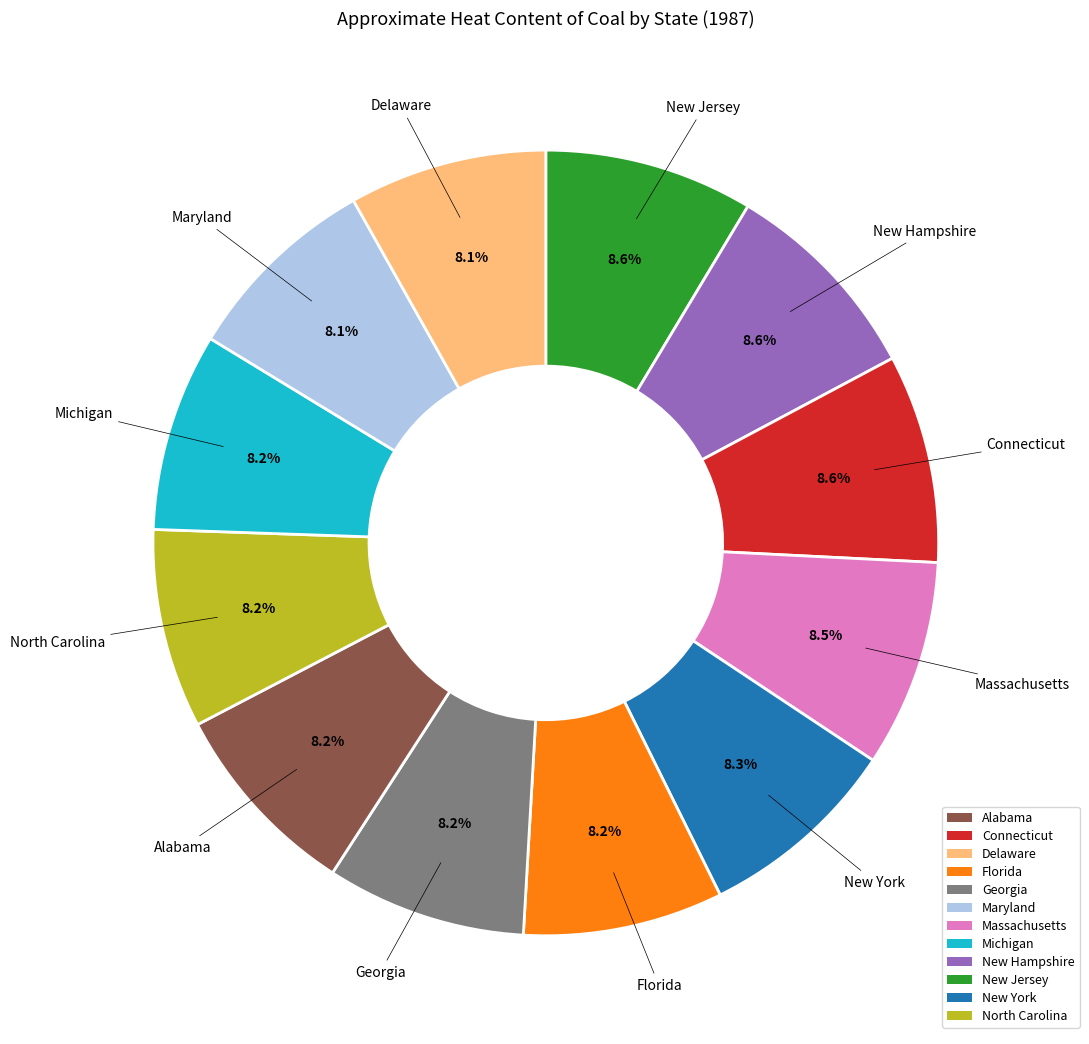

Count the number of slices in the pie.

12